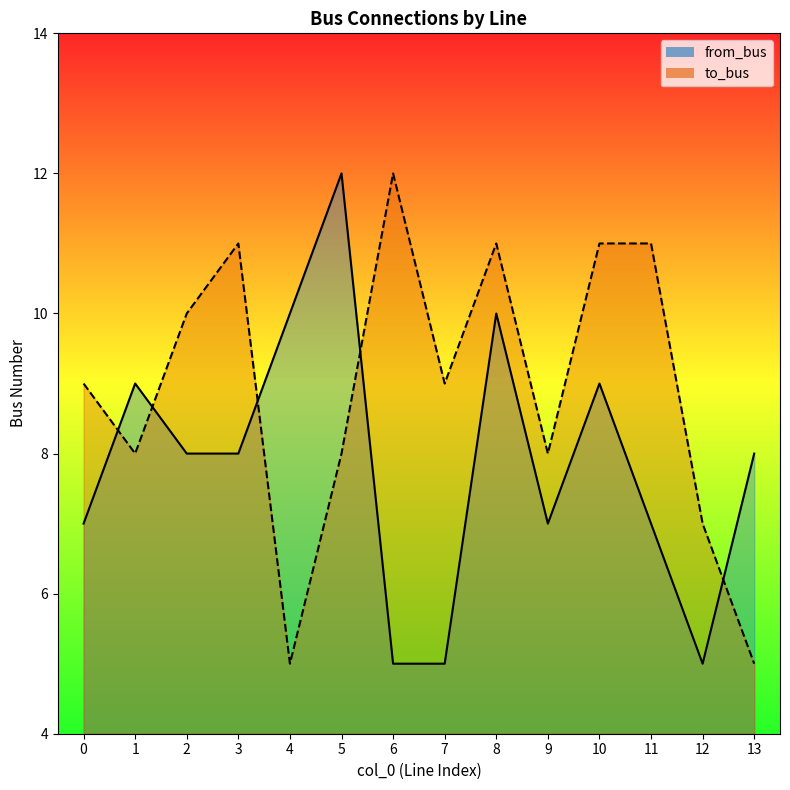

What is the value of the from_bus point at the 10th from the left?

7